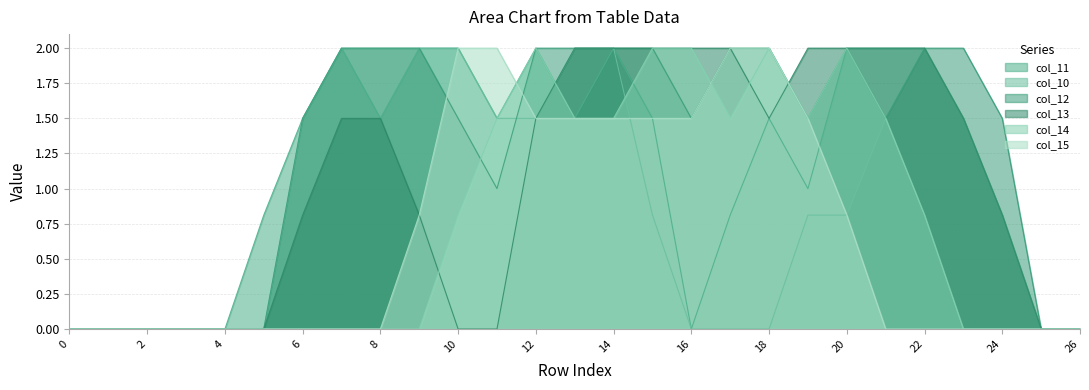

Reading left to right, what are all the values shown in this chart?

col_11: 0.0	0.0	0.0	0.0	0.0	0.8	1.5	2.0	1.5	2.0	2.0	1.5	2.0	1.5	2.0	1.5	0.0	0.8	1.5	1.0	2.0	2.0	2.0	1.5	0.8	0.0	0.0
col_10: 0.0	0.0	0.0	0.0	0.0	0.0	1.5	2.0	2.0	2.0	2.0	1.5	1.5	2.0	2.0	0.8	0.0	0.0	0.0	0.8	0.8	1.5	0.8	0.0	0.0	0.0	0.0
col_12: 0.0	0.0	0.0	0.0	0.0	0.0	1.5	2.0	2.0	2.0	1.5	1.0	2.0	2.0	2.0	2.0	1.5	2.0	2.0	1.5	2.0	1.5	2.0	2.0	1.5	0.0	0.0
col_13: 0.0	0.0	0.0	0.0	0.0	0.0	0.8	1.5	1.5	0.8	0.0	0.0	1.5	2.0	2.0	2.0	2.0	2.0	1.5	2.0	2.0	2.0	2.0	1.5	0.8	0.0	0.0
col_14: 0.0	0.0	0.0	0.0	0.0	0.0	0.0	0.0	0.0	0.0	0.8	1.5	2.0	1.5	1.5	2.0	2.0	1.5	2.0	1.5	2.0	1.5	0.8	0.0	0.0	0.0	0.0
col_15: 0.0	0.0	0.0	0.0	0.0	0.0	0.0	0.0	0.0	0.8	2.0	2.0	1.5	1.5	1.5	1.5	1.5	2.0	2.0	1.5	0.8	0.0	0.0	0.0	0.0	0.0	0.0